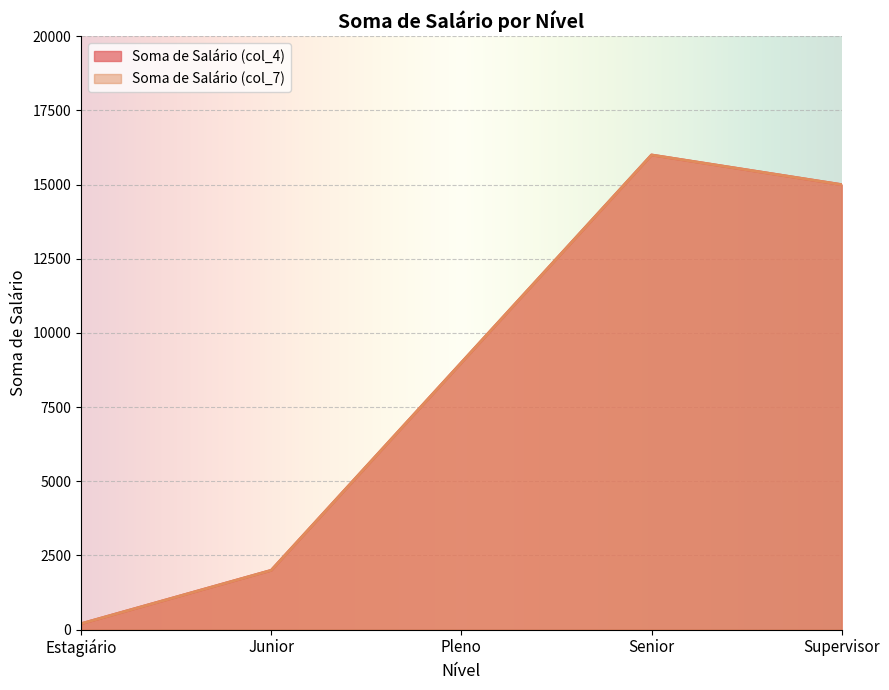

Which label corresponds to the smallest value in the chart?

Estagiário